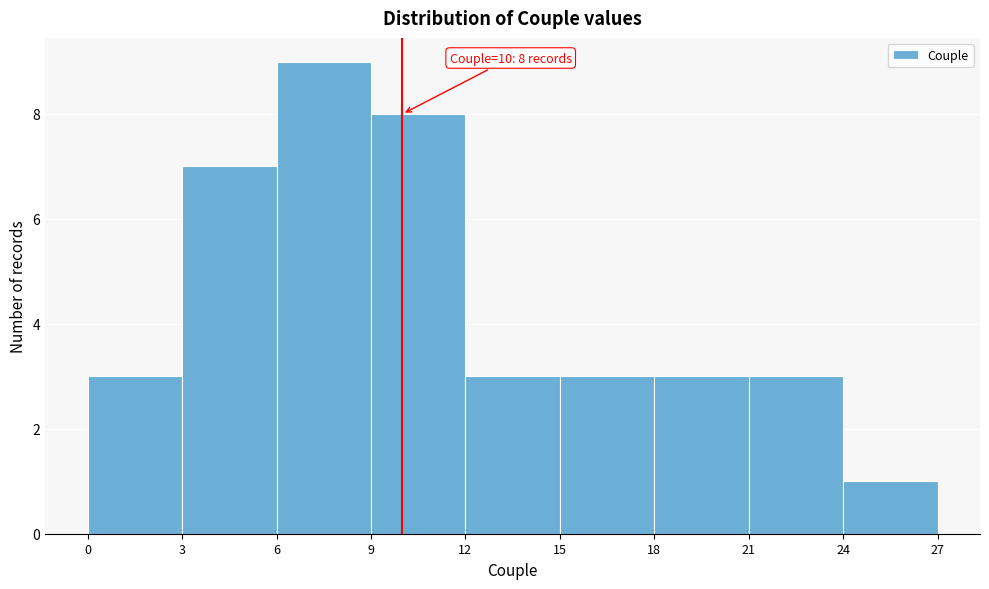

Which range on the x-axis has the tallest bar?

6 to 9